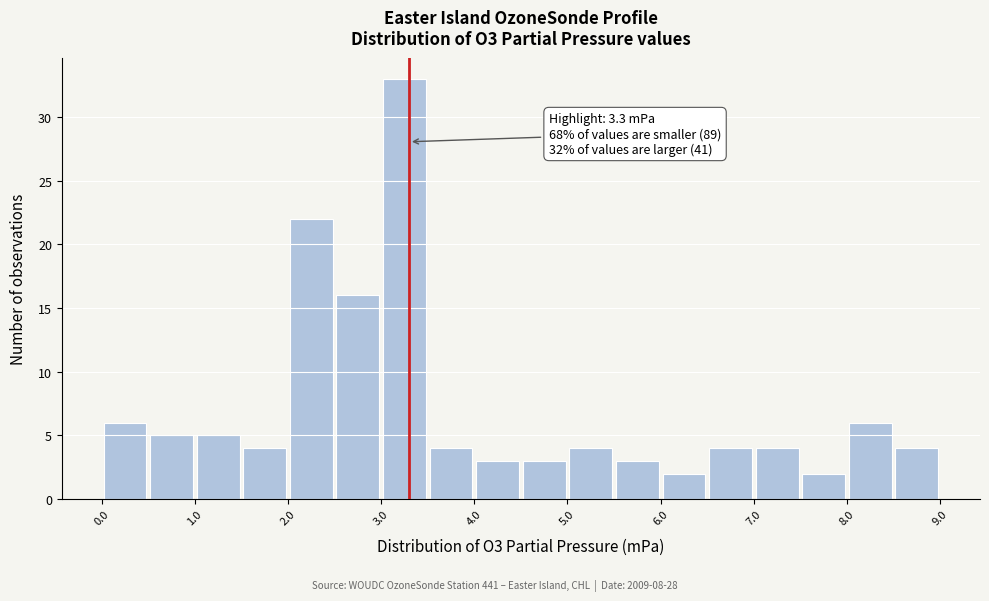

Over which range of the x-axis is the bar tallest?

3.0 to 3.5